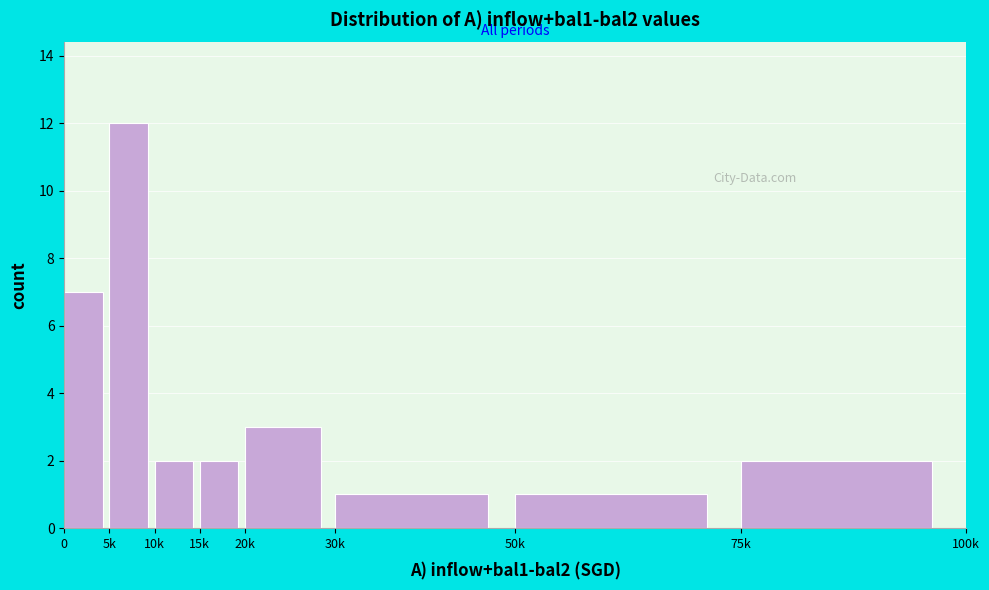

Reading right to left, what are all the values shown in this chart?

2	1	1	3	2	2	12	7